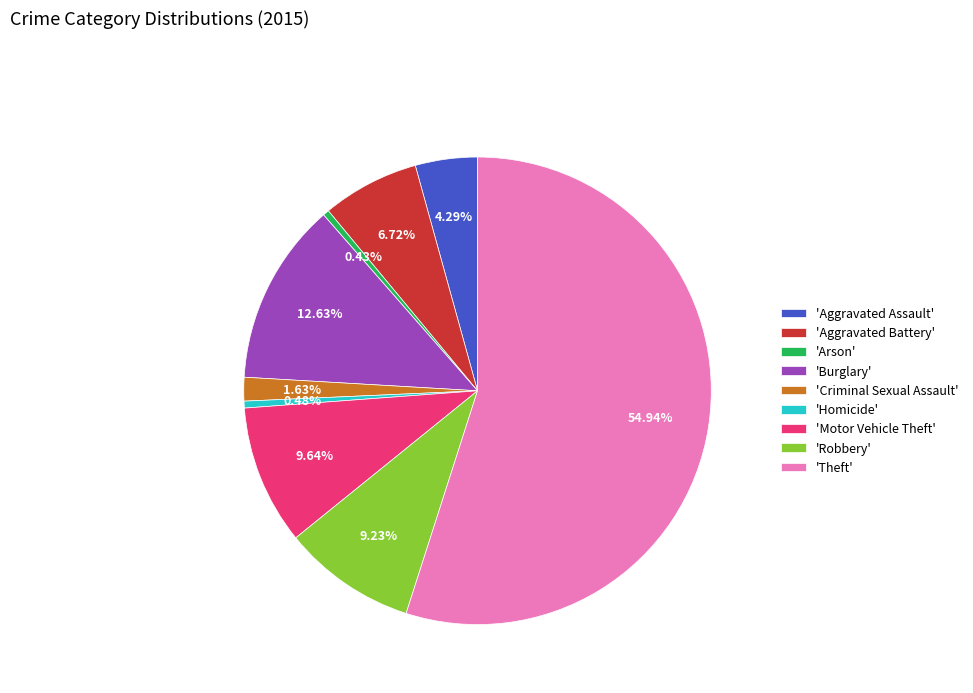

Combined, do 'Arson' and 'Homicide' account for over 50%?

No